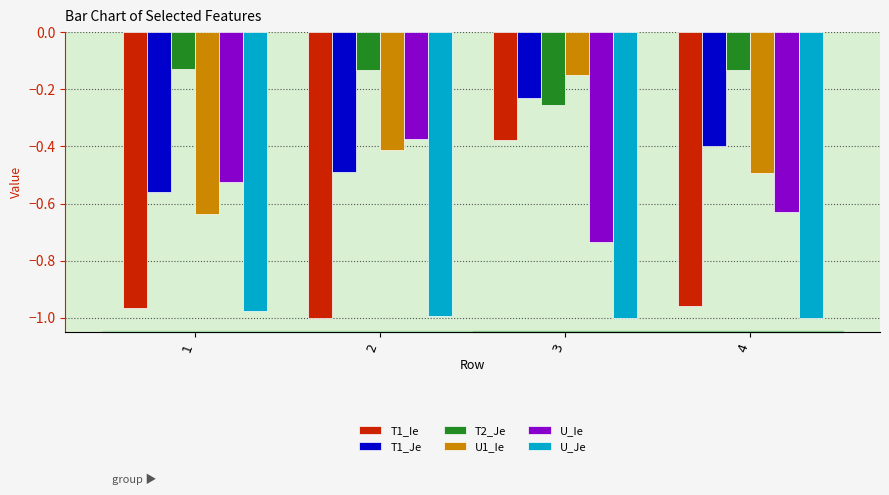

The T2_Je series shows -0.4 at 3. True or false?

False